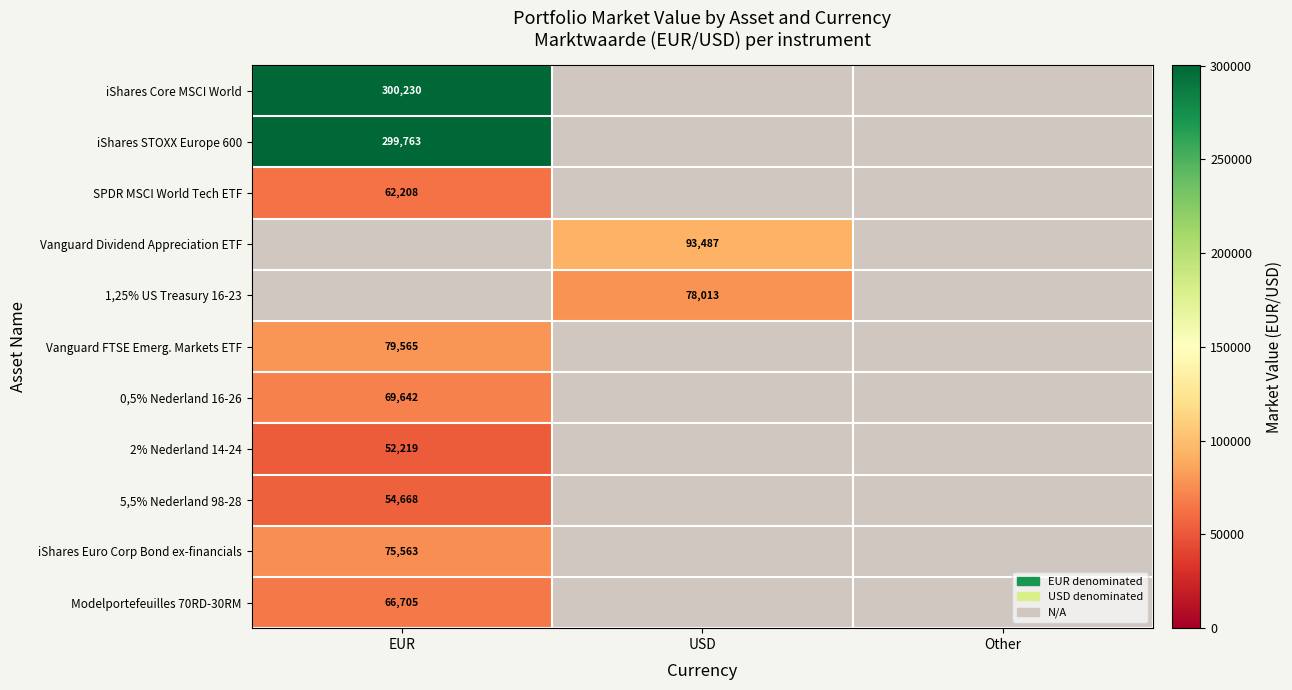

True or false: iShares Euro Corp Bond ex-financials has a value of 75563 at EUR.

True